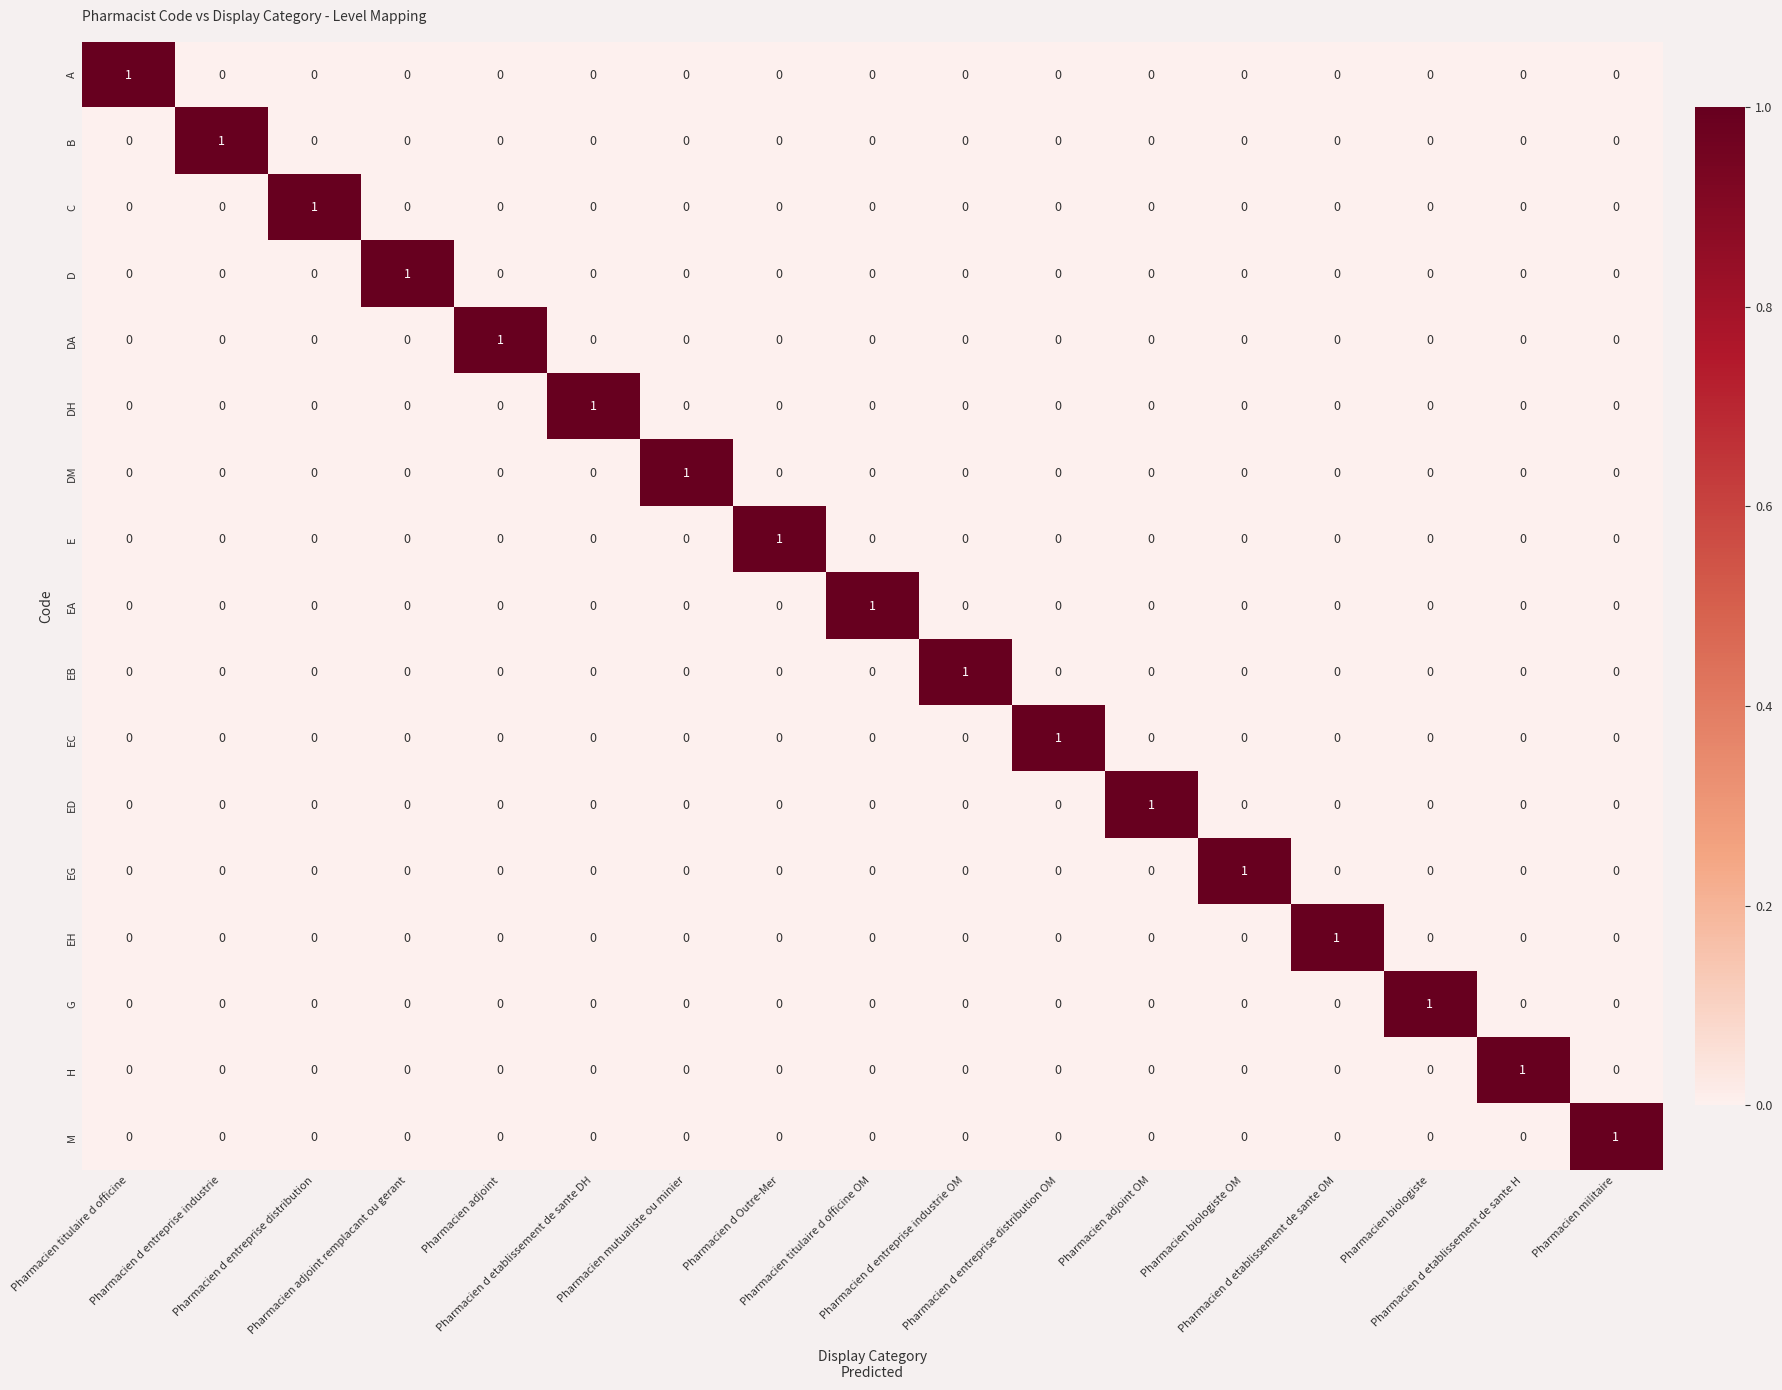

Count the B values in the range 0 to 1.

17